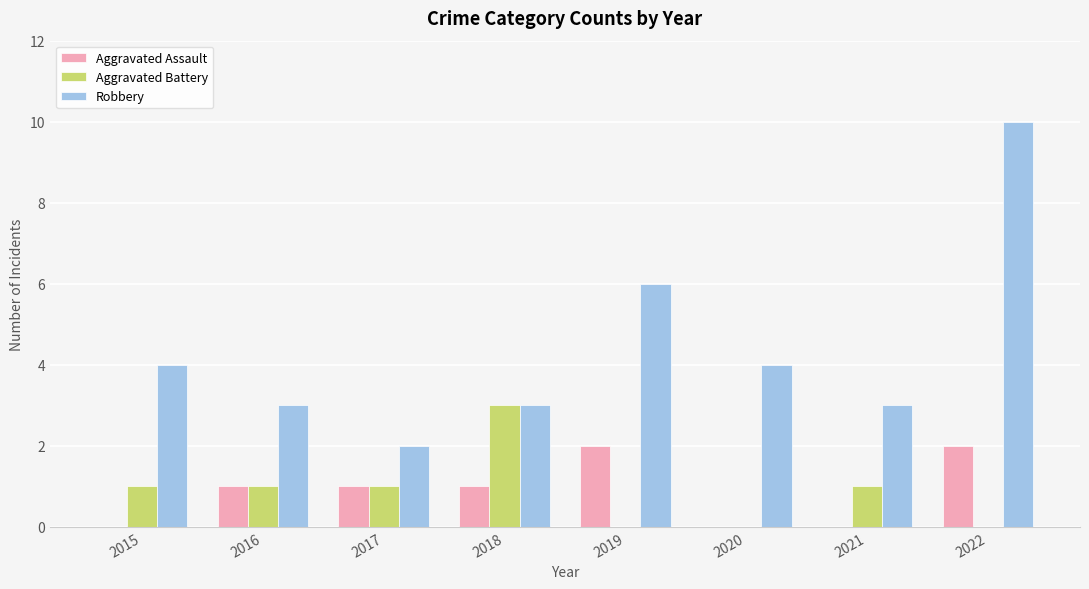

What is the total value across all series at 2021?

4